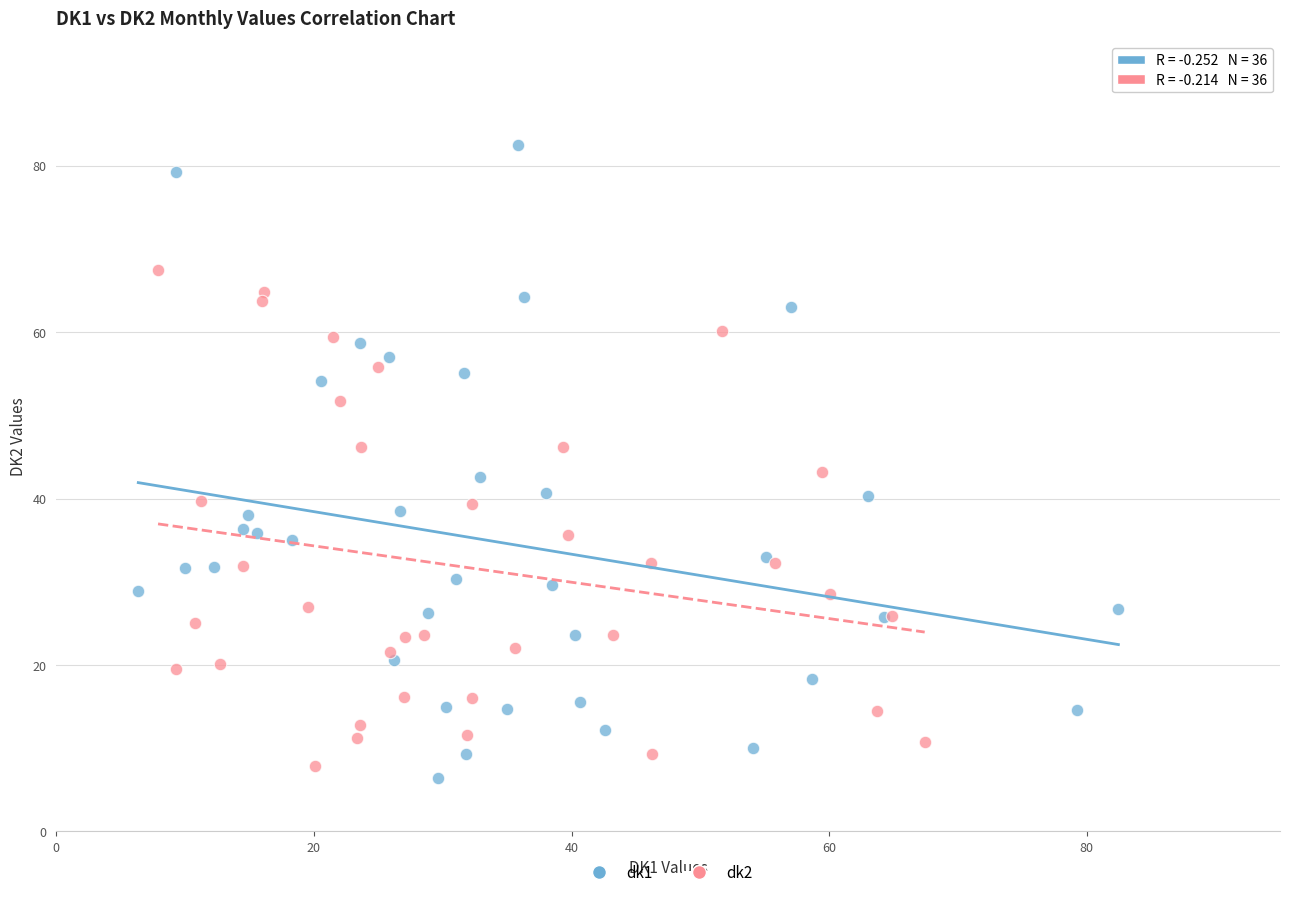

Which series reaches the maximum Y coordinate?

dk1